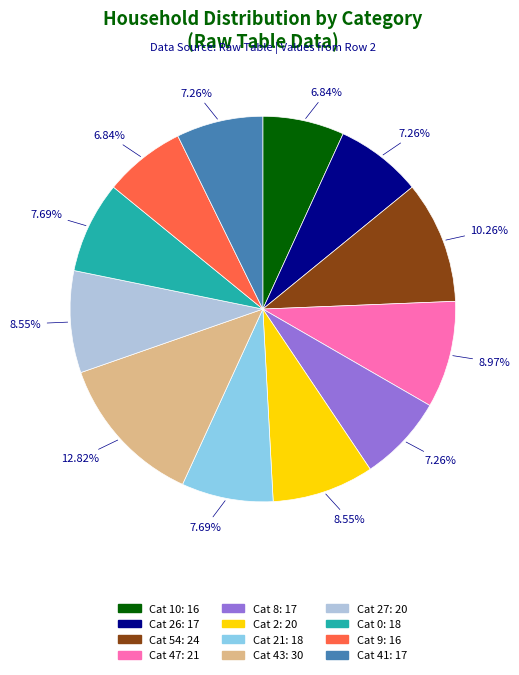

Is there any slice that represents more than half of the pie?

No